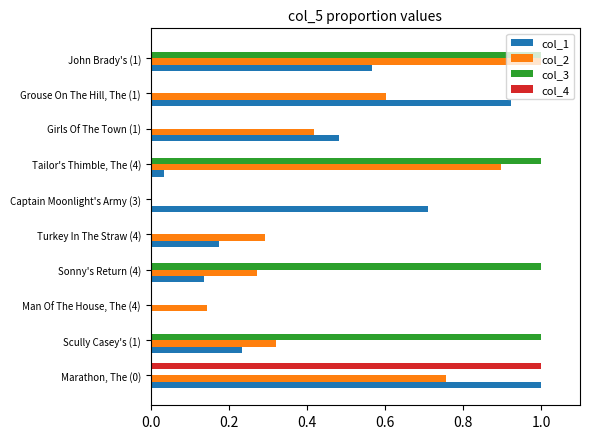

Is it true that col_2 equals 0.5 at Scully Casey's (1)?

False